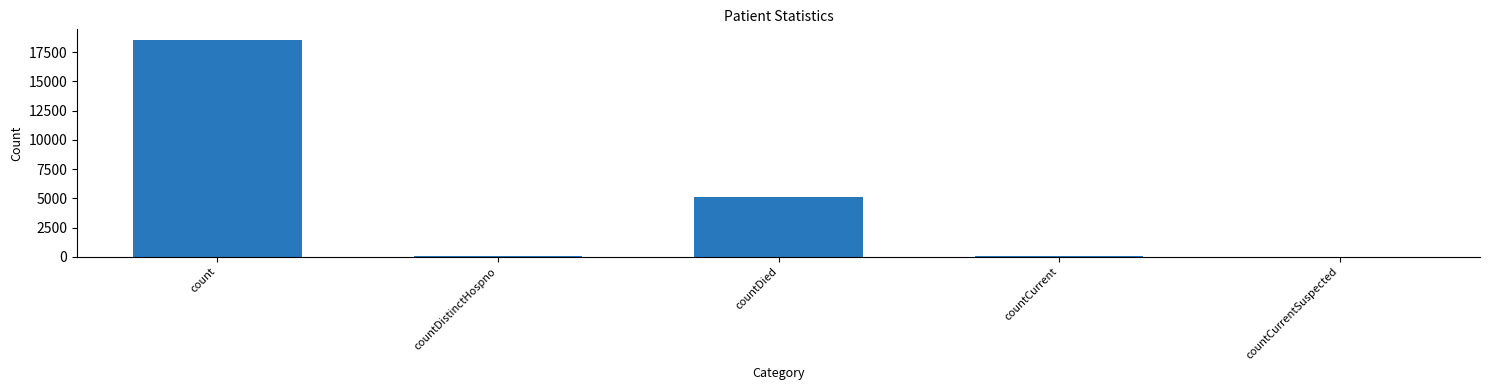

What is the ratio of the value at count to the value at countCurrent?

319.4